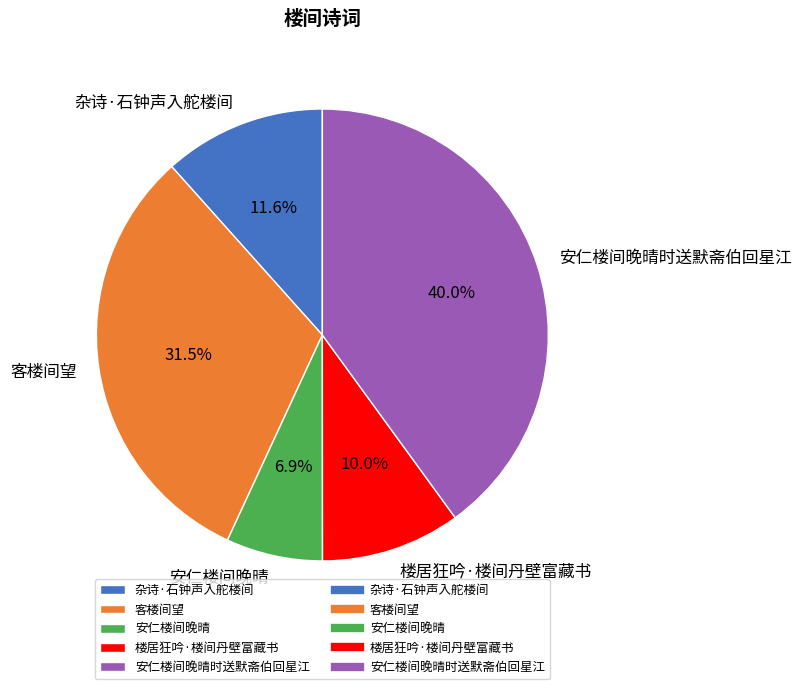

Rank the categories by value from lowest to highest.

安仁楼间晚晴, 楼居狂吟·楼间丹壁富藏书, 杂诗·石钟声入舵楼间, 客楼间望, 安仁楼间晚晴时送默斋伯回星江